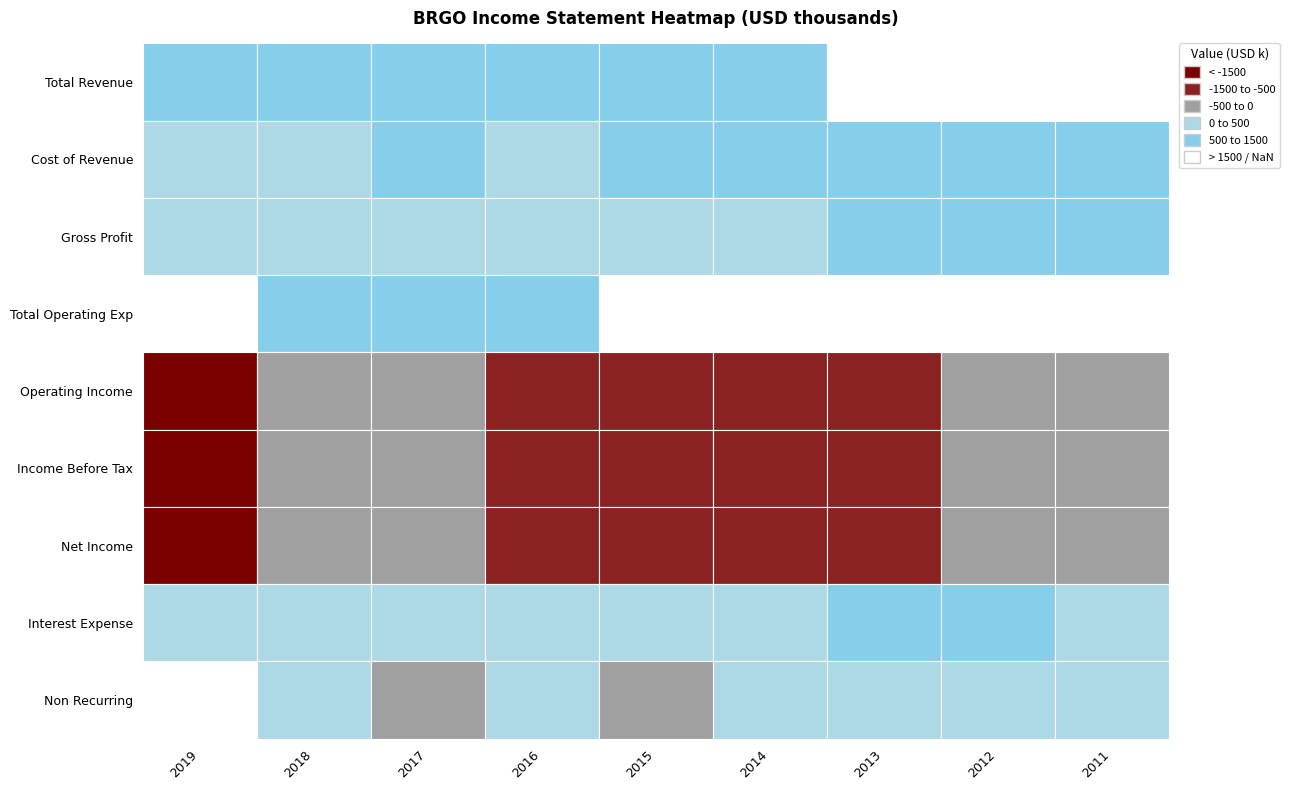

Rank the series at 2013 from lowest to highest value.

Income Before Tax, Net Income, Operating Income, Non Recurring, Interest Expense, Gross Profit, Cost of Revenue, Total Revenue, Total Operating Exp